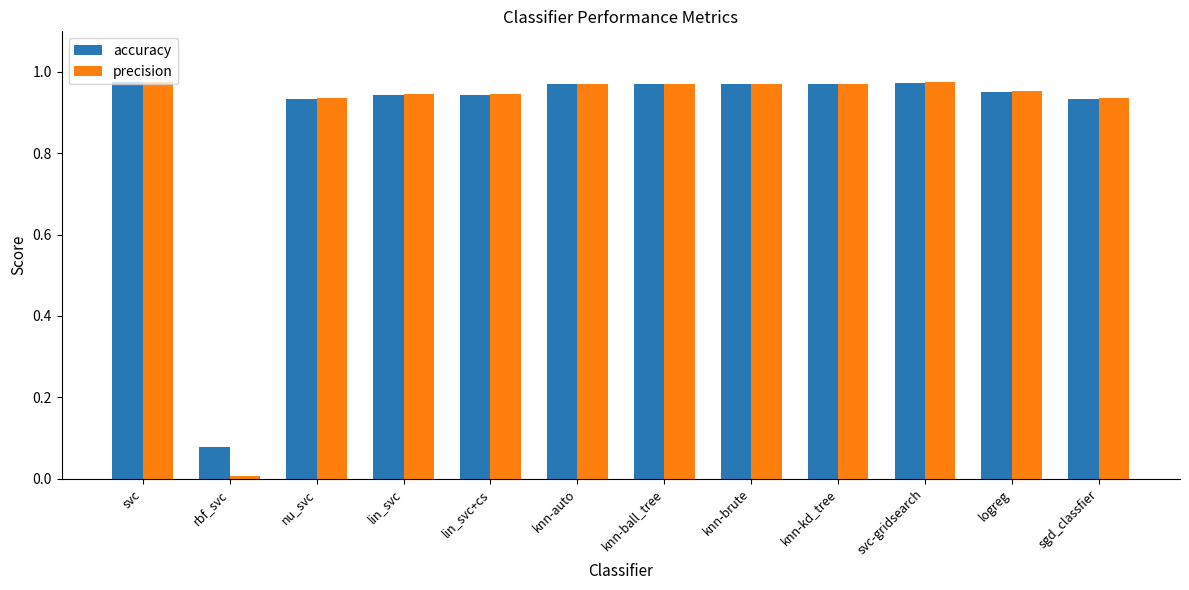

What is the total value across all series at logreg?

1.9